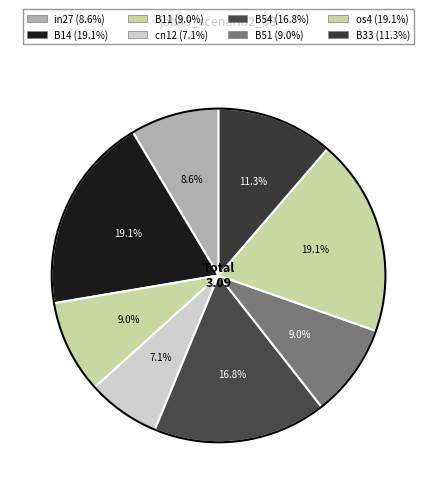

Count the number of slices in the pie.

8